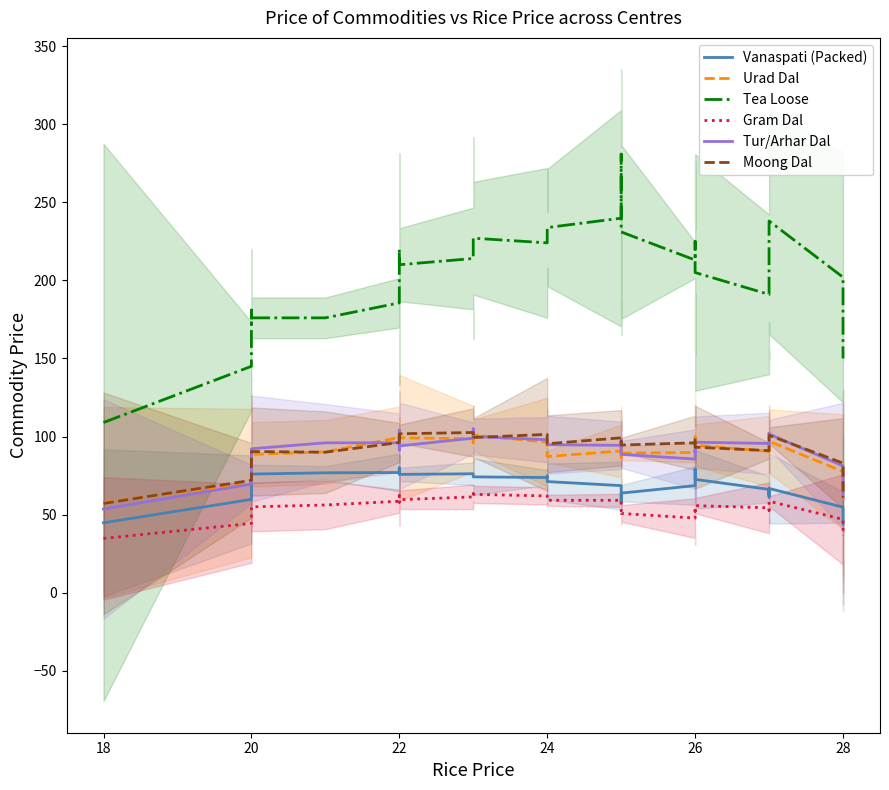

Is it true that Urad Dal equals 164.9 at 13?

False